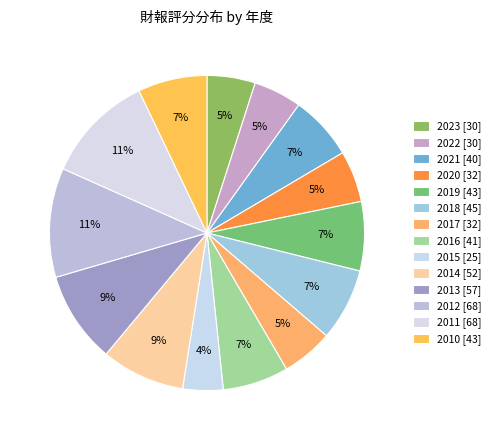

Count the number of slices in the pie.

14